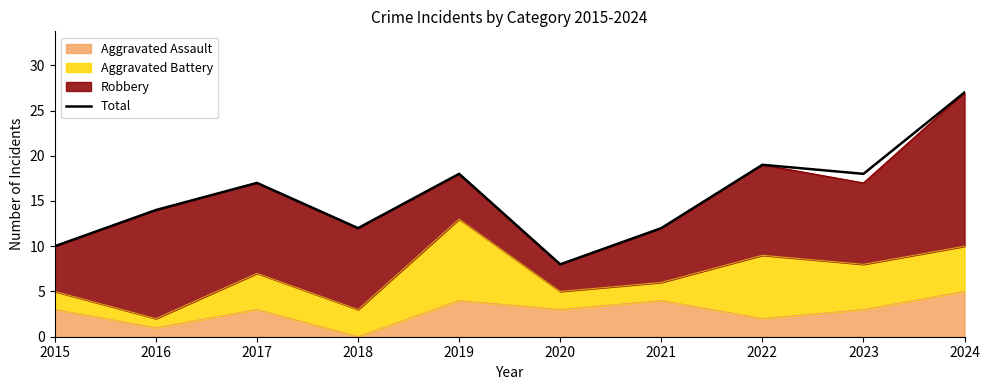

What is the ratio of the value at 2020 to the value at 2021?

0.7